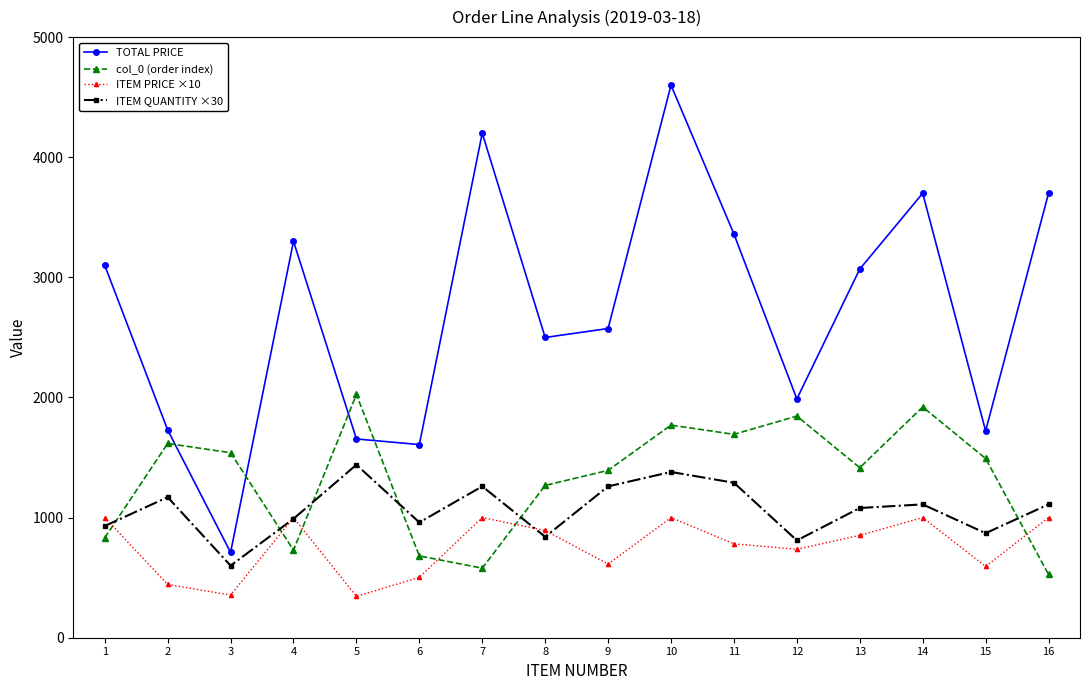

How many distinct data groups are displayed?

4